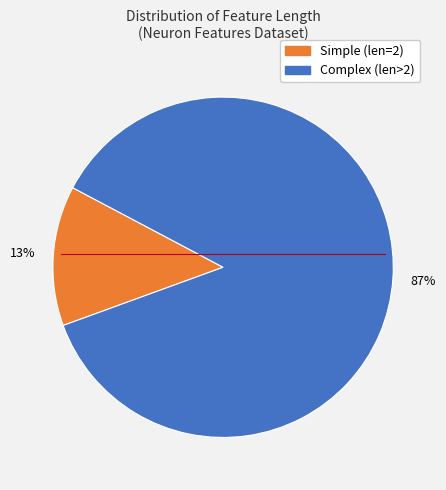

Is there any slice that represents more than half of the pie?

Yes